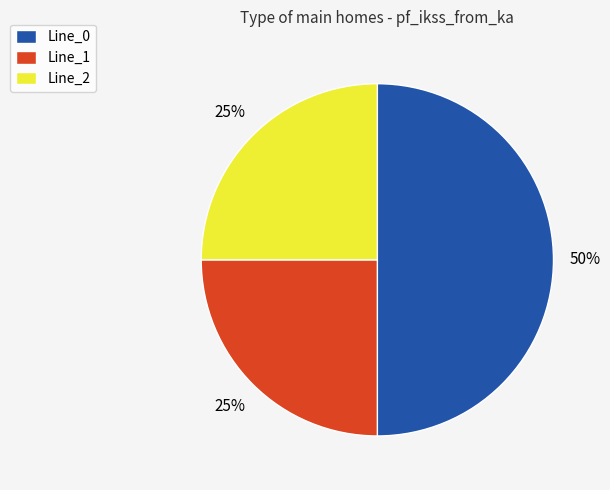

True or false: Line_0 accounts for 50% of the total.

True